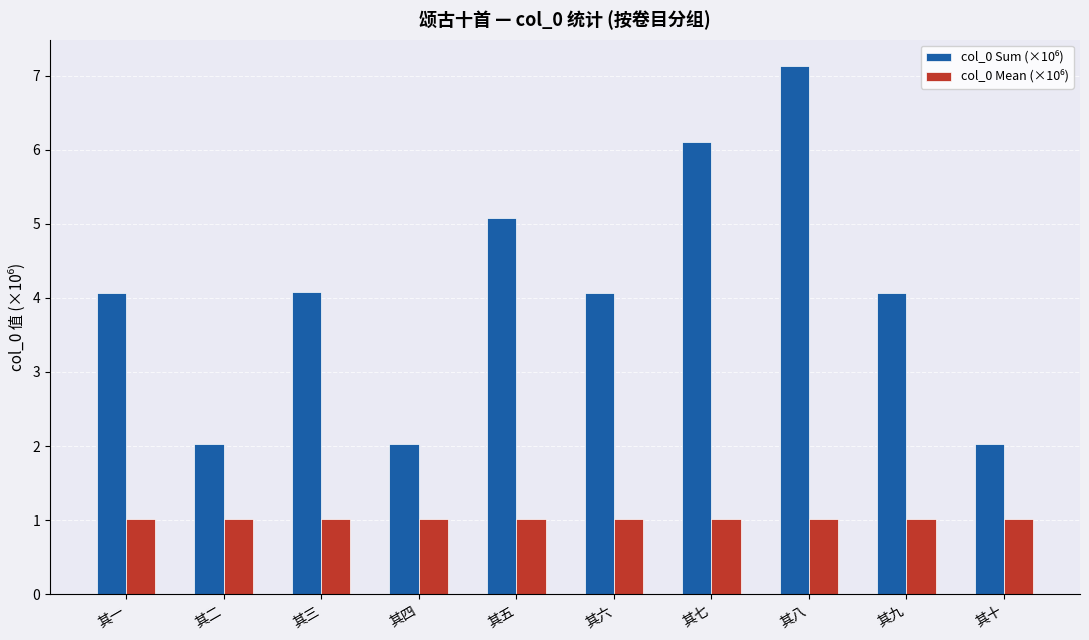

What is the label of the 9th bar from the right?

其二